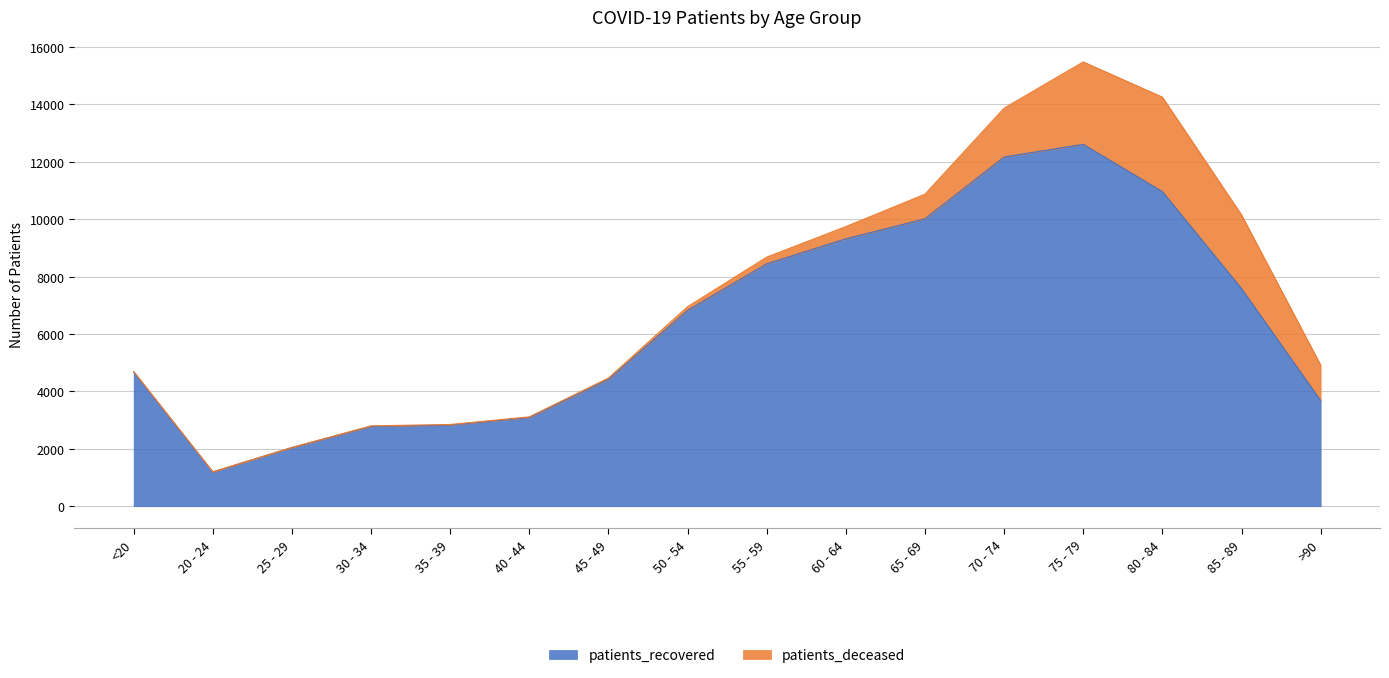

What is the ratio of the value at <20 to the value at 25 - 29?

2.3